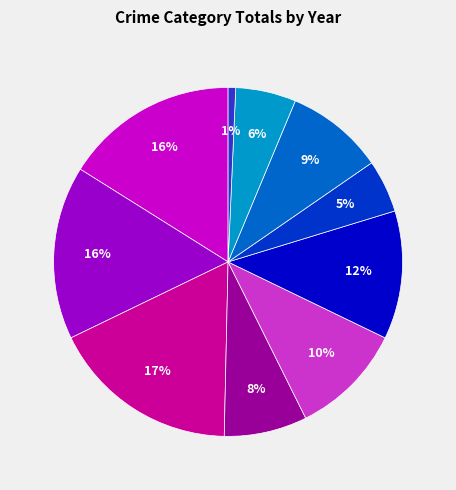

How many slices are in this pie chart?

10